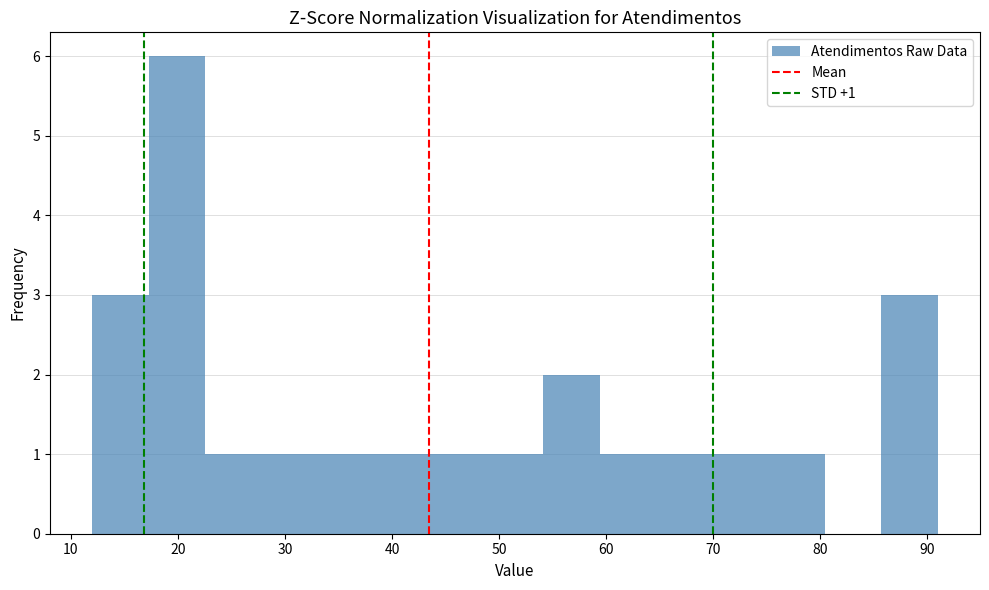

Which range on the x-axis has the tallest bar?

17 to 23